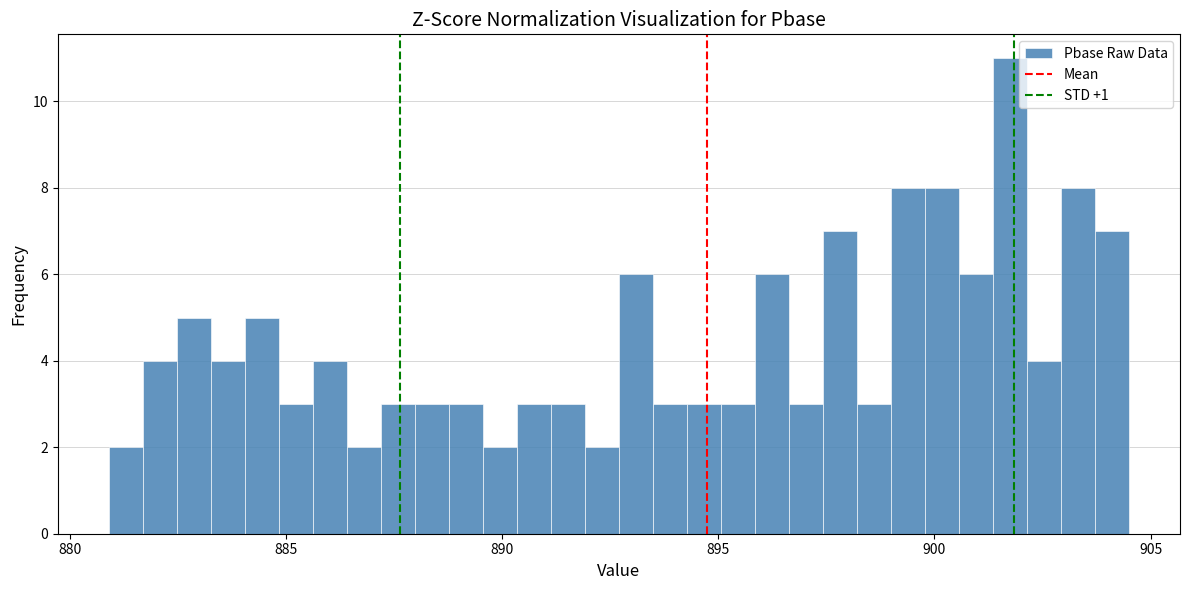

Read against the x-axis, roughly where is the centre of the tallest bar?

901.5